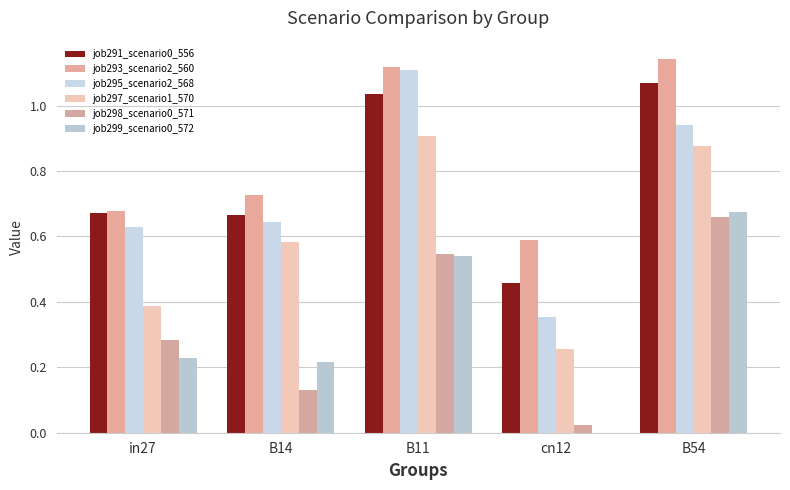

Which series has the largest total across all categories?

job293_scenario2_560